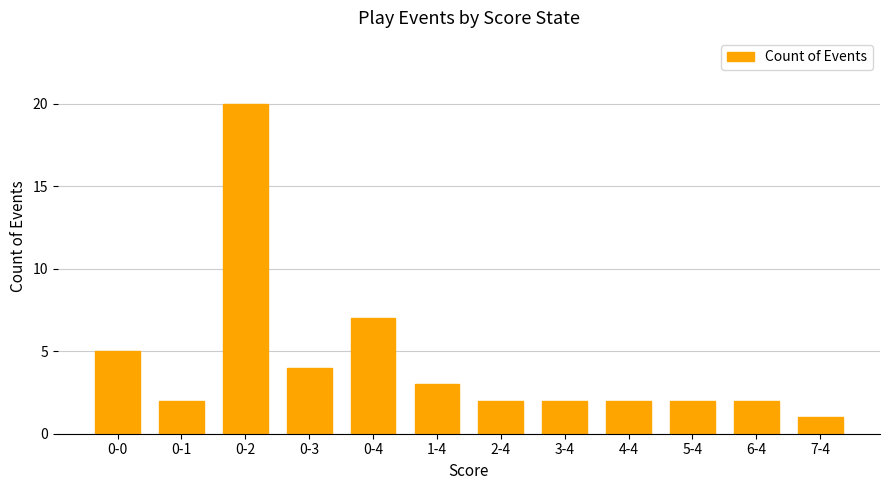

What is the label of the 9th bar from the right?

0-3